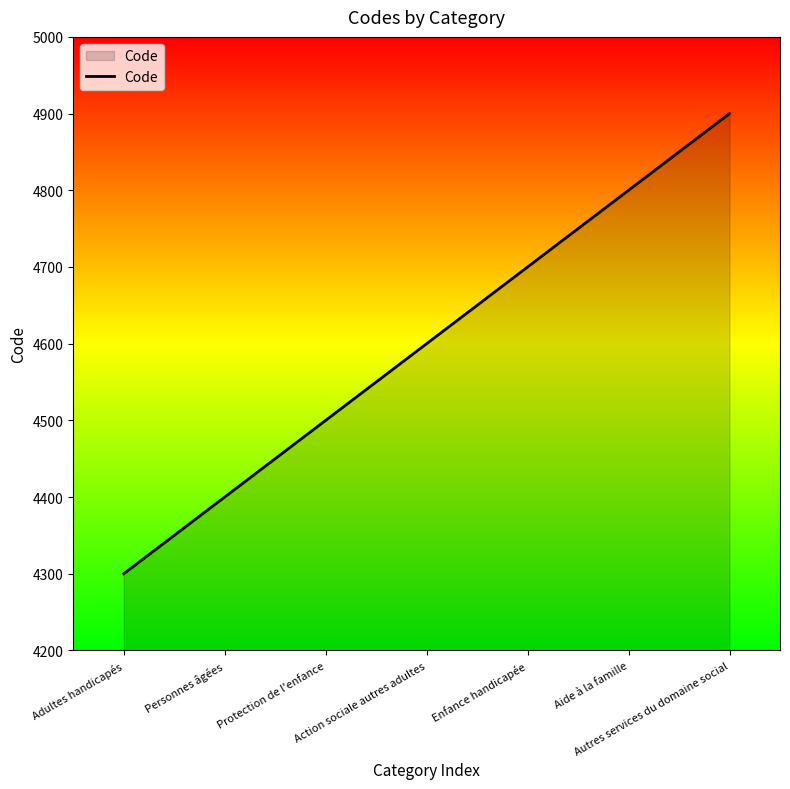

How many series are shown in this chart?

1